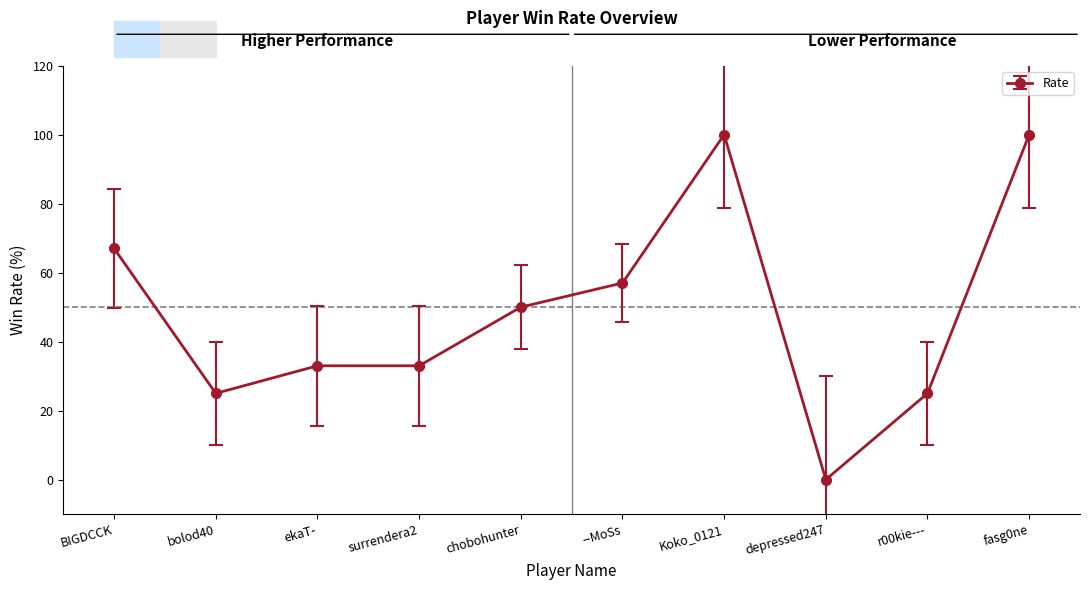

What is the label of the 6th point from the left?

--MoSs